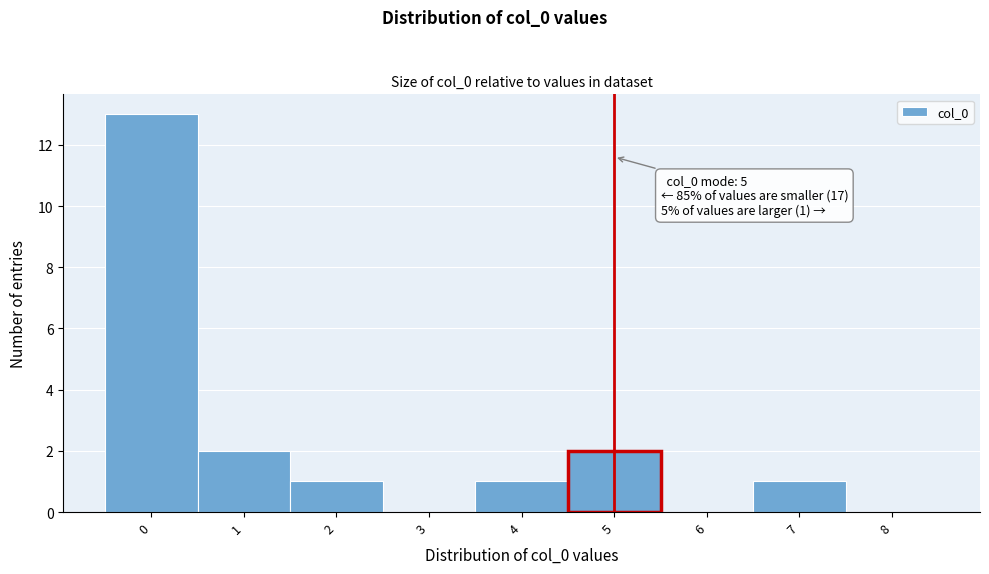

Which range on the x-axis has the tallest bar?

-0.5 to 0.5